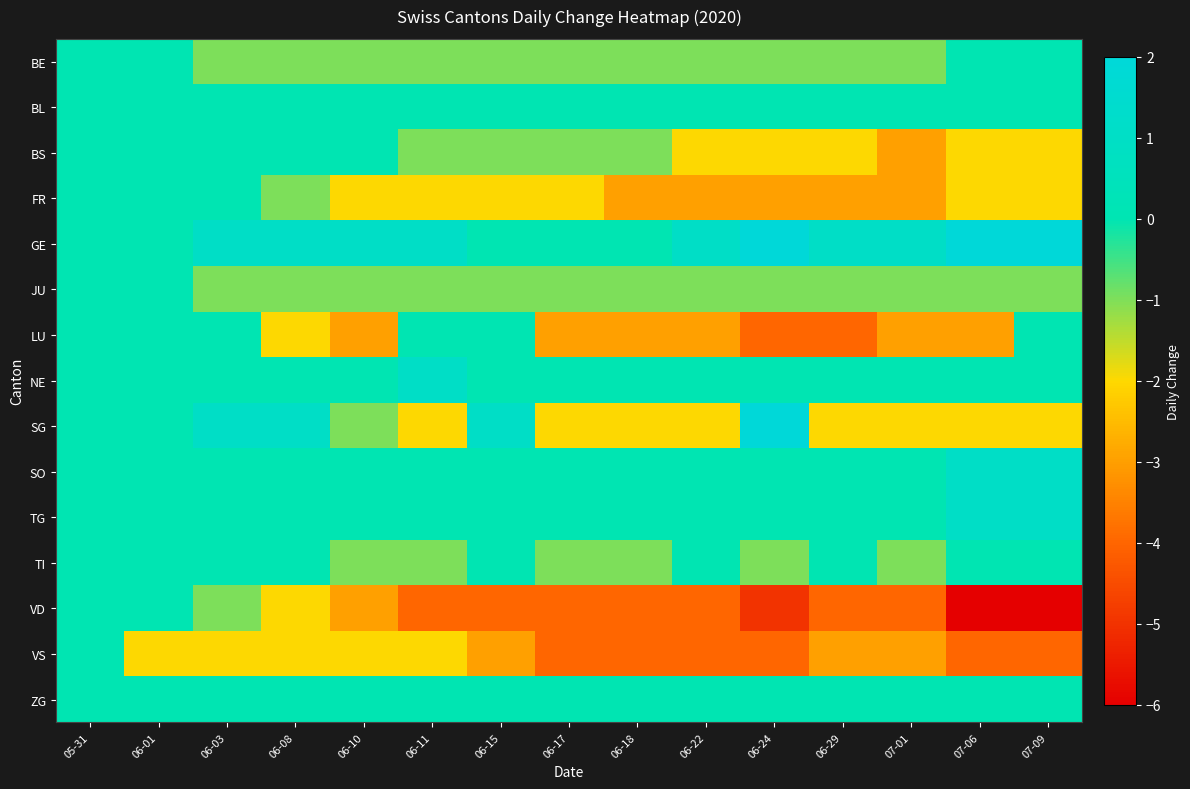

Which category has the highest value across all series?

06-24